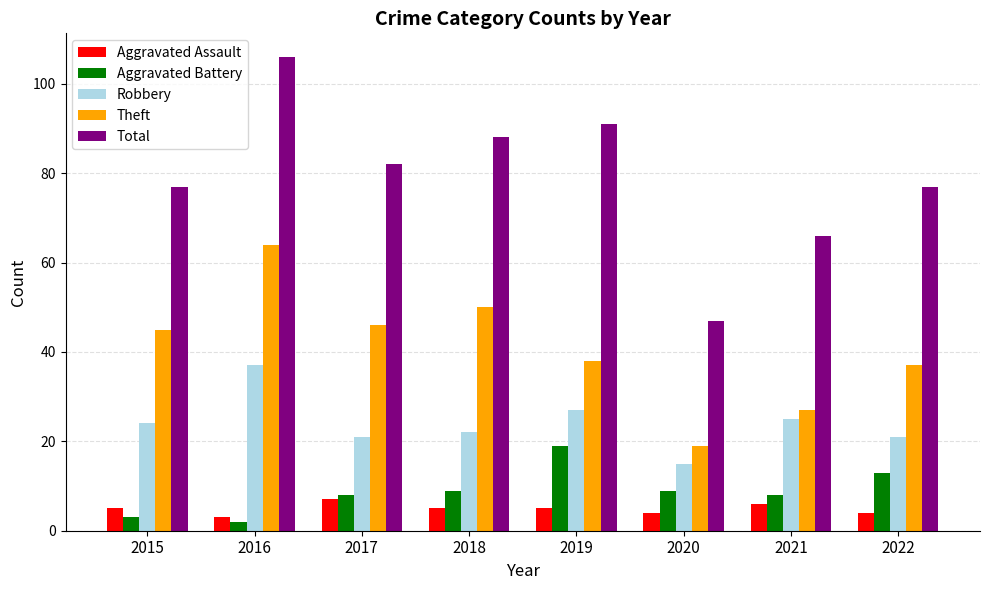

At which category does the chart reach its peak across all series?

2016